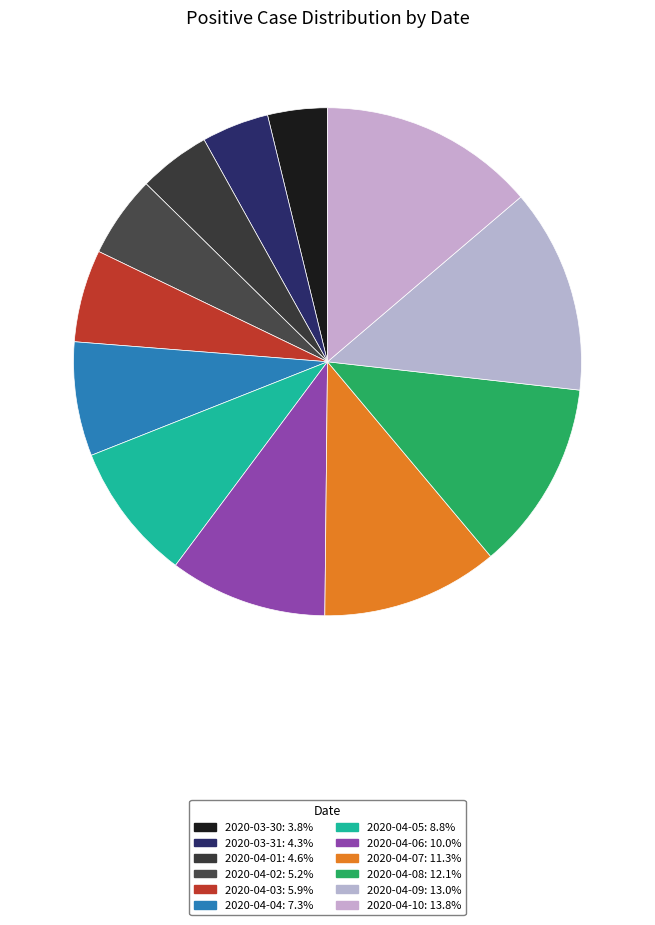

Is there any slice that represents more than half of the pie?

No